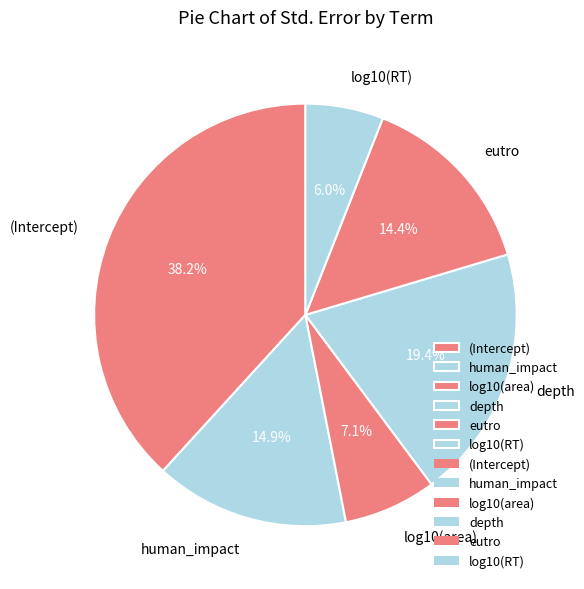

Which has a higher value, (Intercept) or depth?

(Intercept)